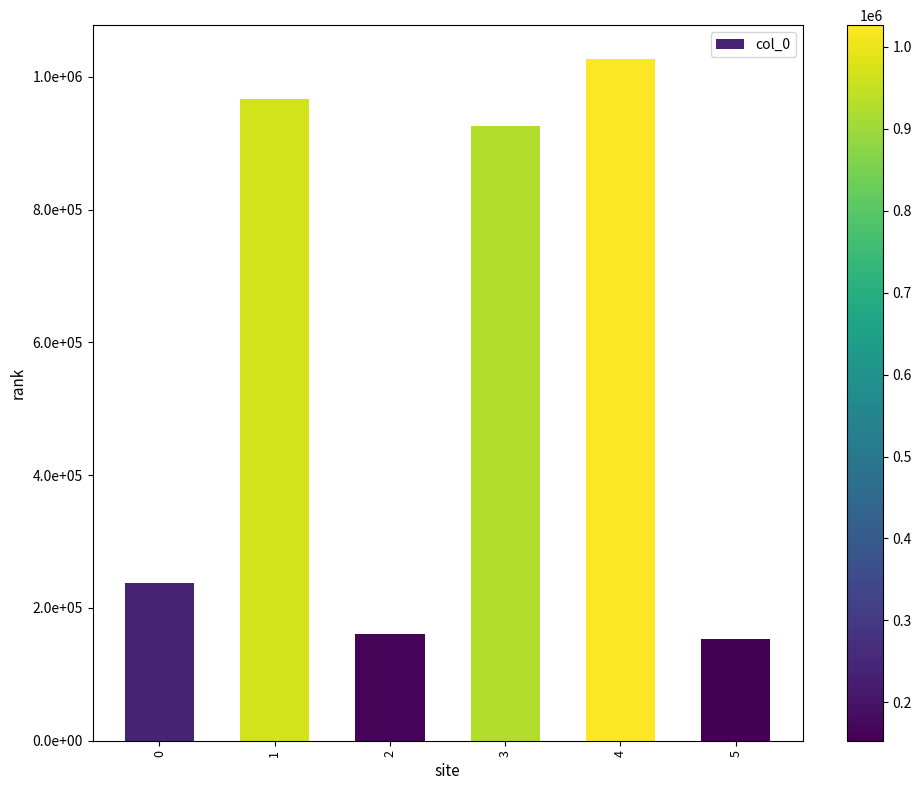

What is the value of the 4th bar from the left?

926371